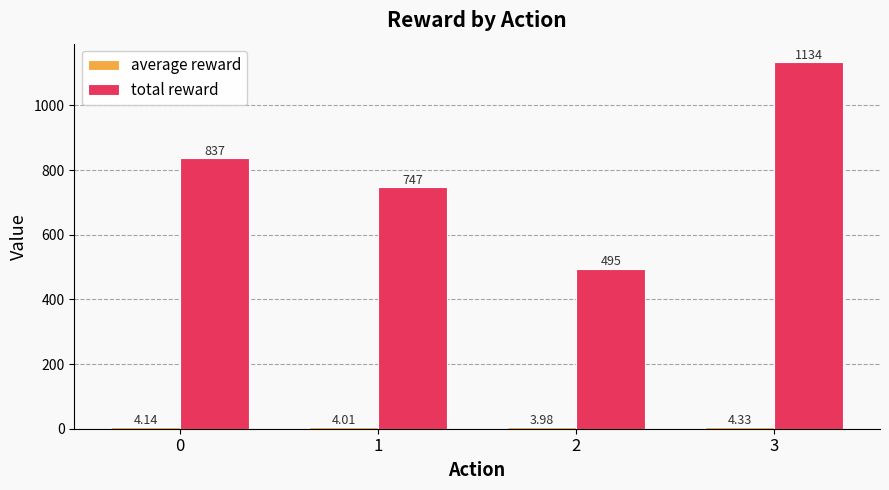

At which category is the sum across all series the highest?

3